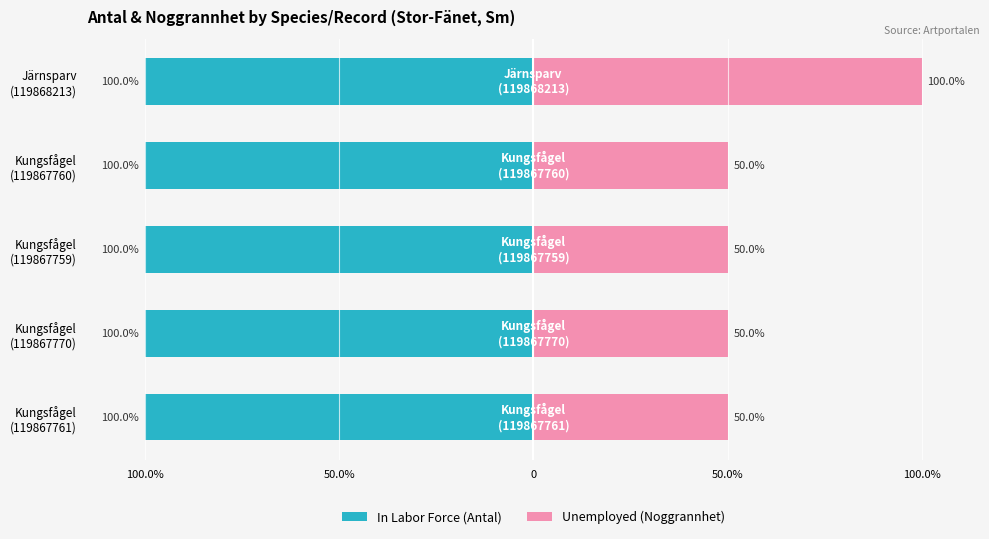

The value of Unemployed at Järnsparv (119868213) is 100.0. True or false?

True